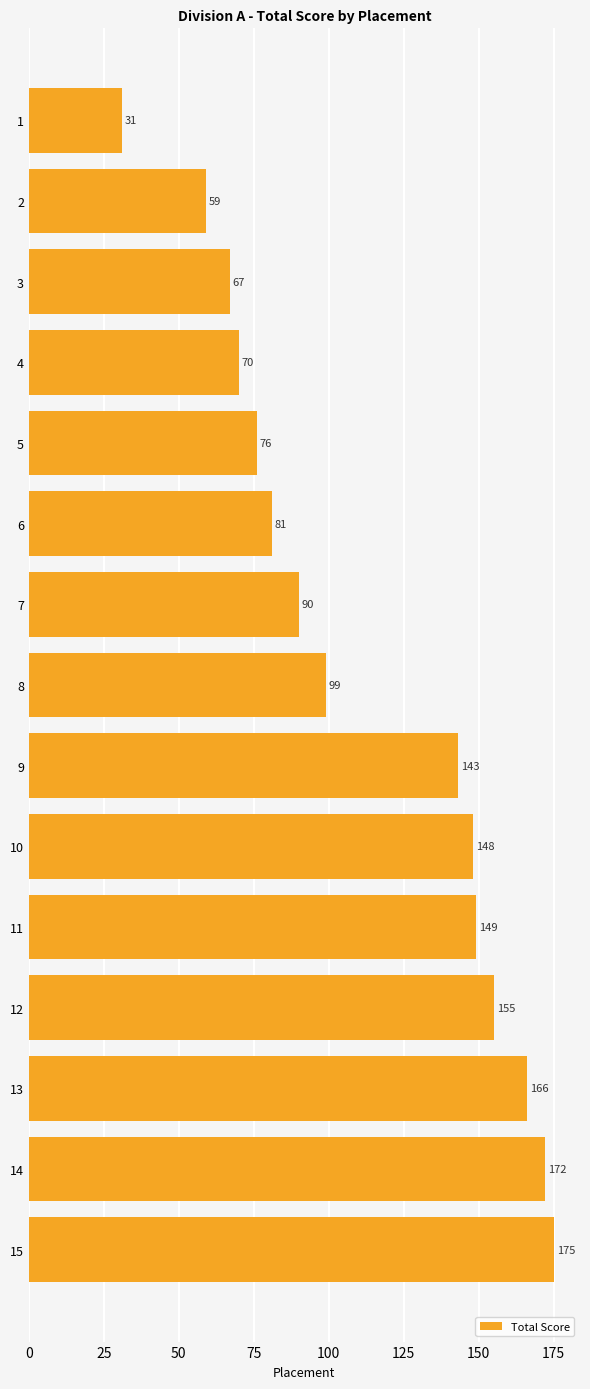

The chart shows a value of 100 at 5. True or false?

False